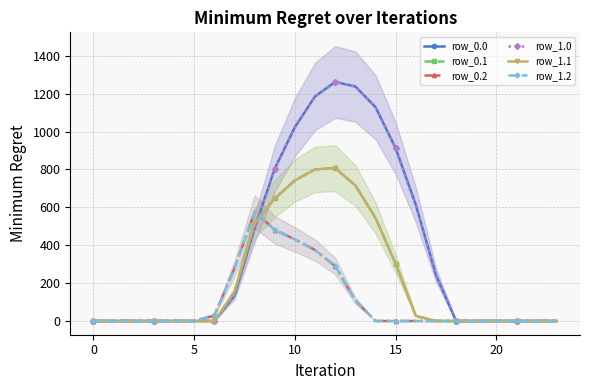

True or false: row_0.0 has more than 1 interior local peaks.

False